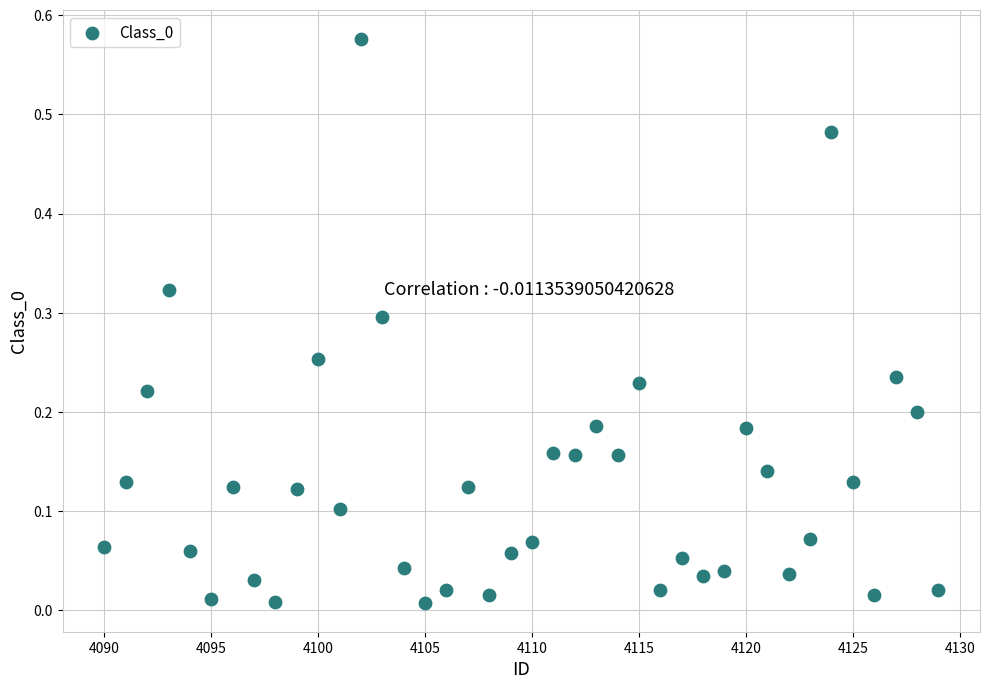

What is the range of X values (max minus min)?

39.0